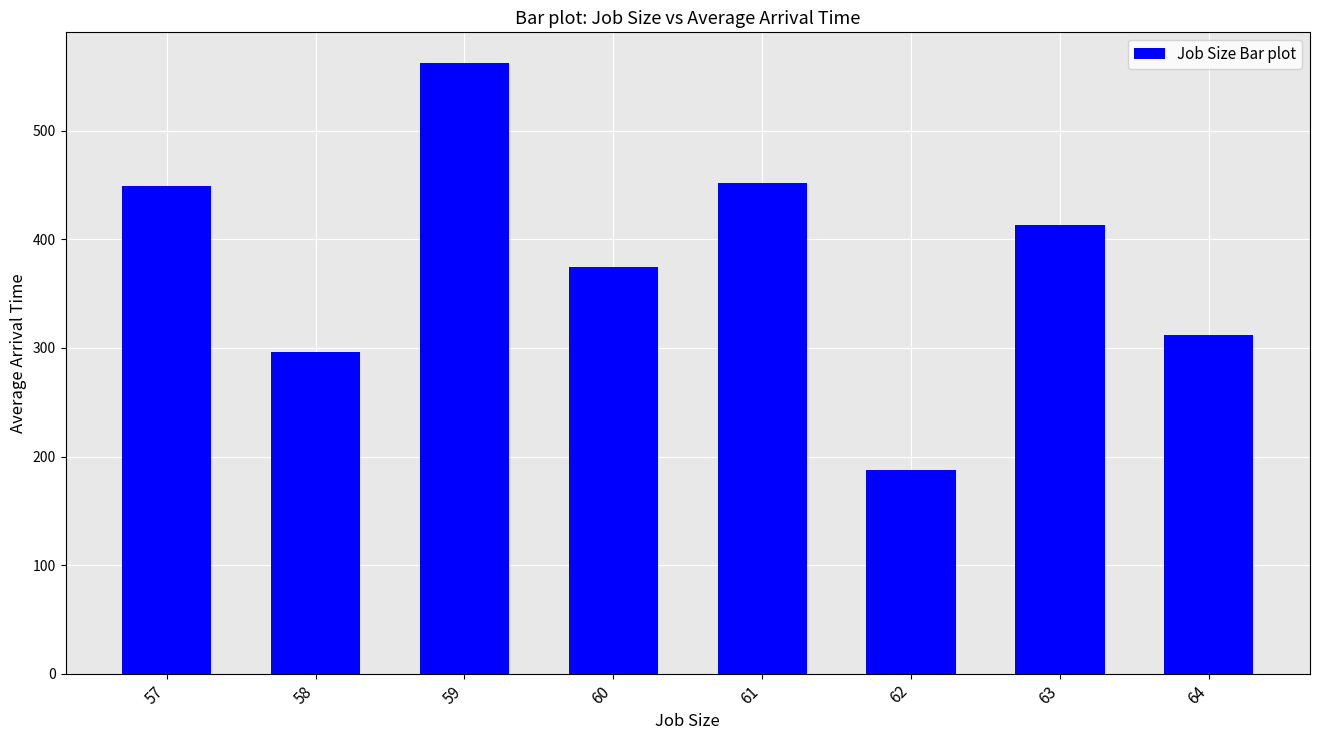

Approximately how many times larger is the value at 64 compared to 63?

0.8